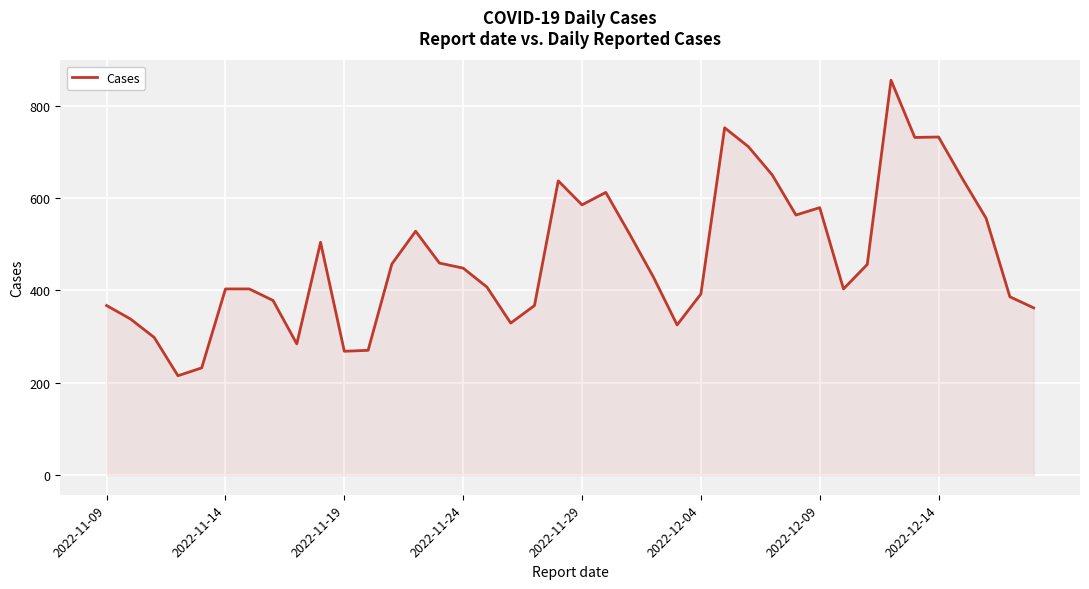

How many values are below 448?

20